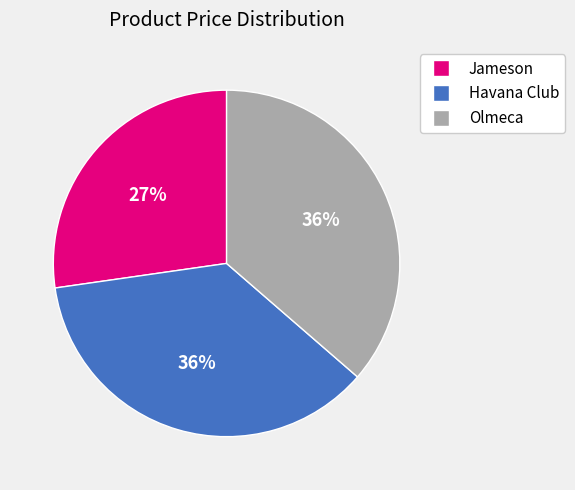

Does any single category account for the majority?

No